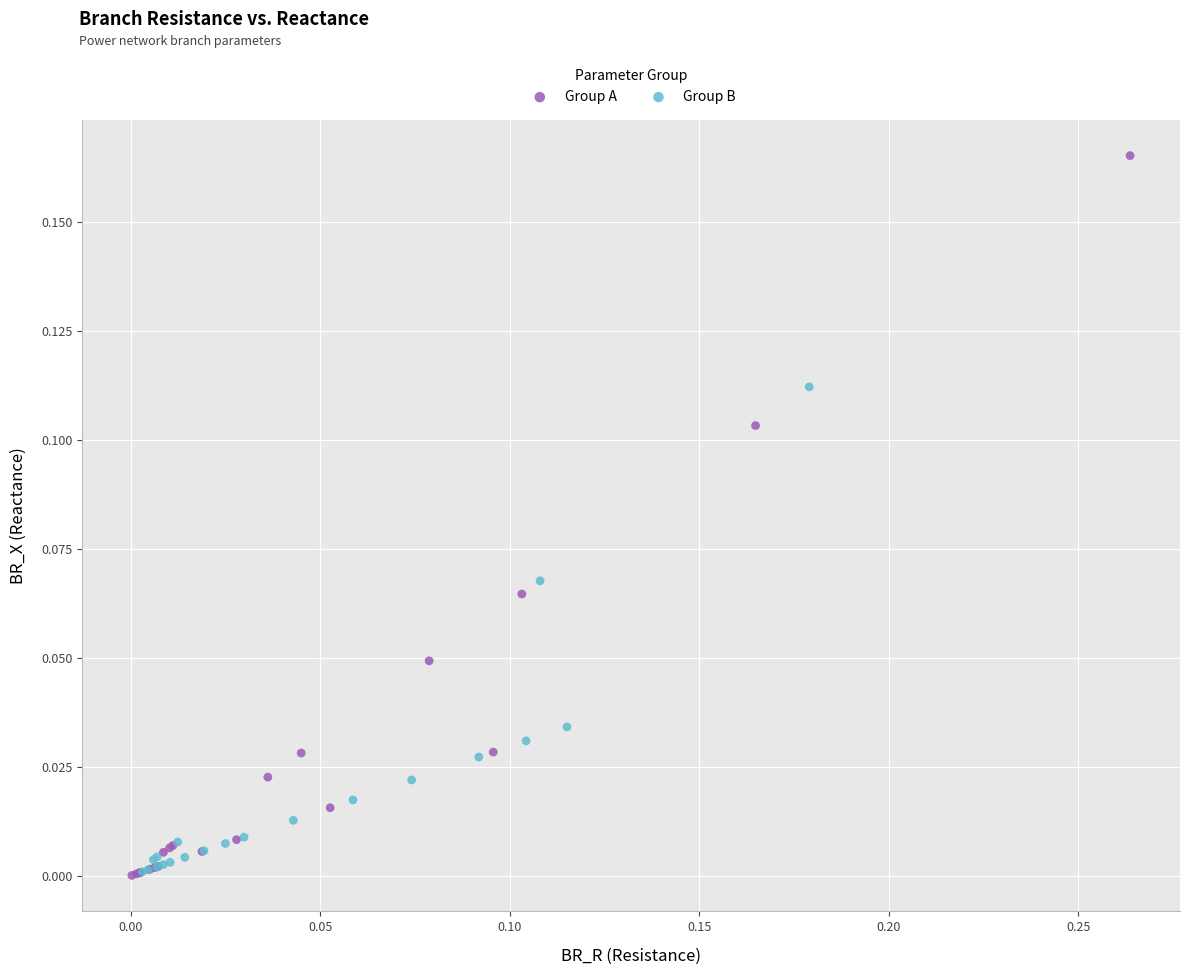

Which series contains the highest Y value?

Group A